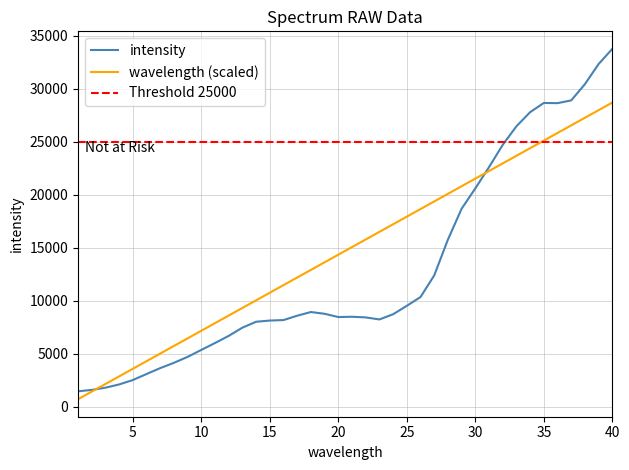

After their last crossing, which series has the higher values: intensity or wavelength?

intensity